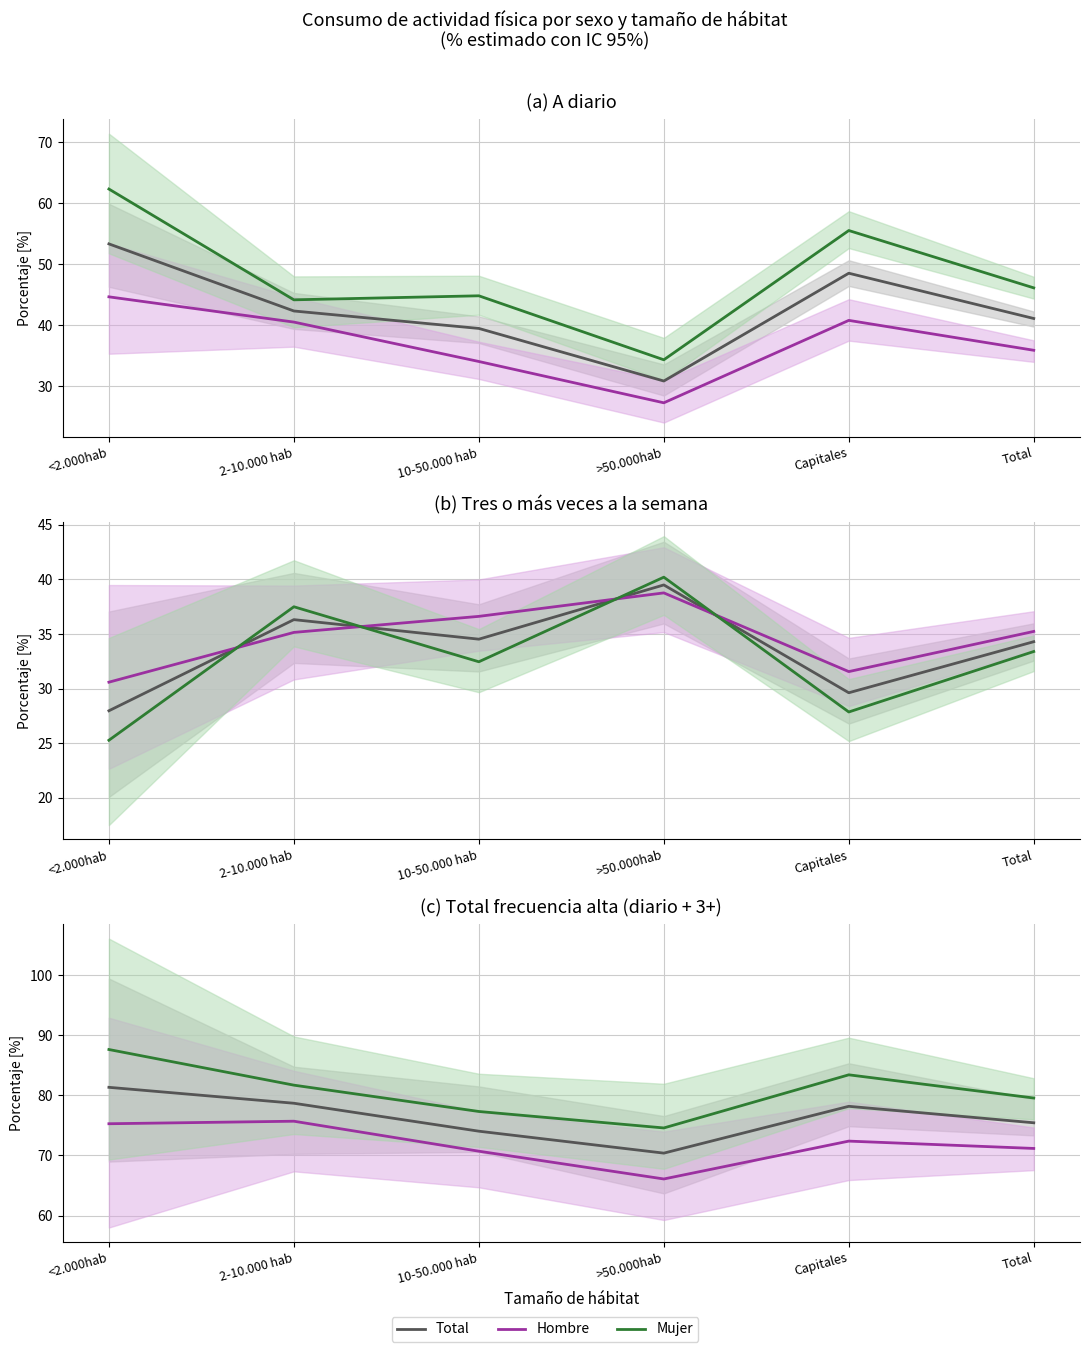

True or false: Mujer has more than 2 points higher than both neighbors.

False